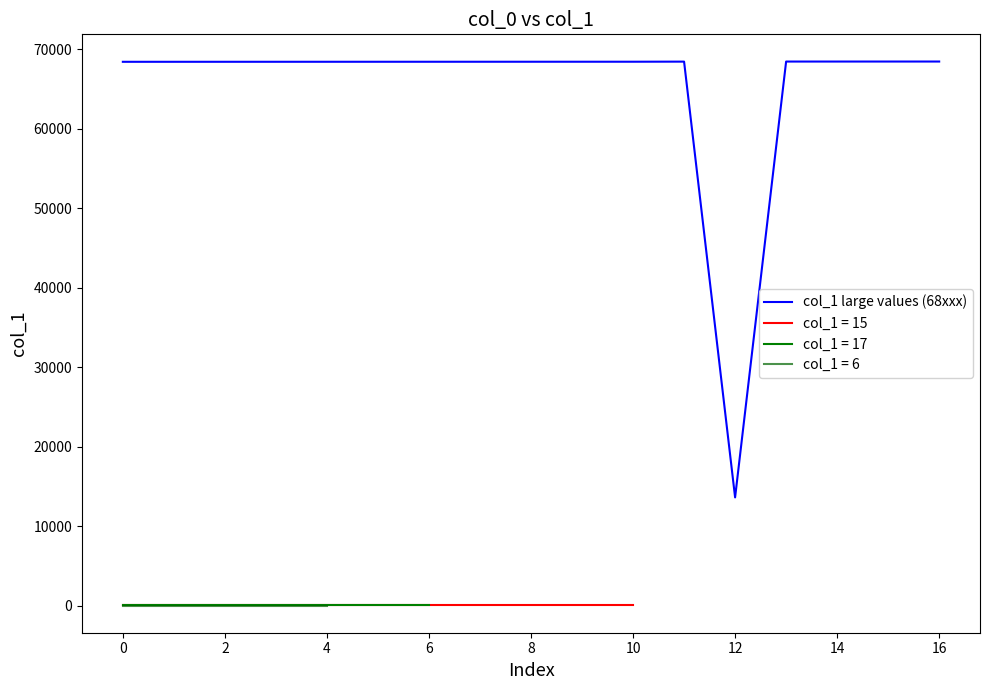

How many points are lower than both their immediate neighbors (excluding endpoints)?

1